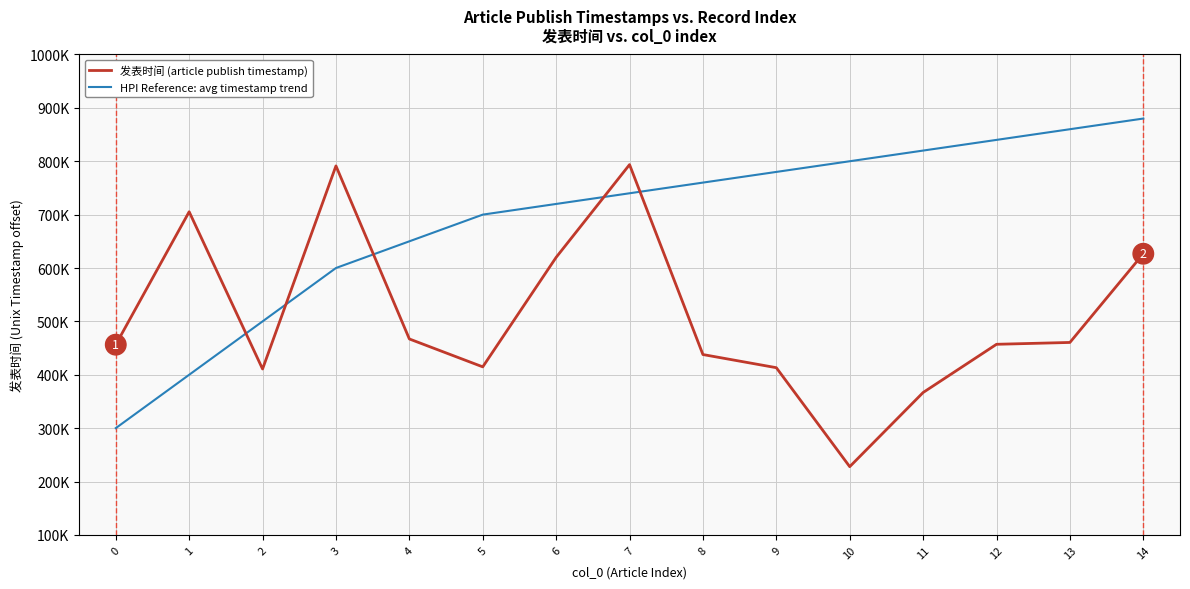

What are all the series names shown in the legend?

发表时间 (article publish timestamp), HPI Reference: avg timestamp trend